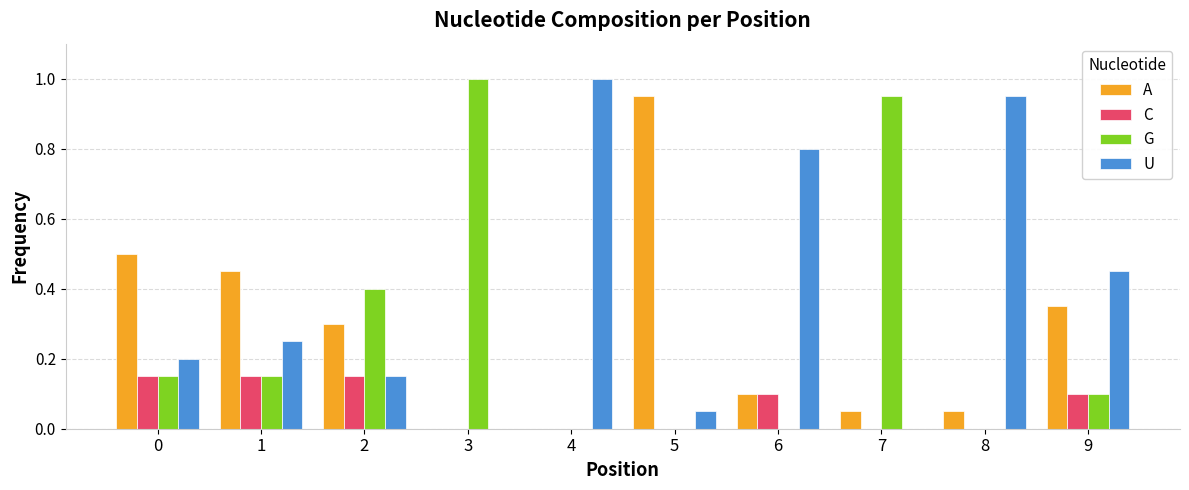

At which label does U reach its peak?

4